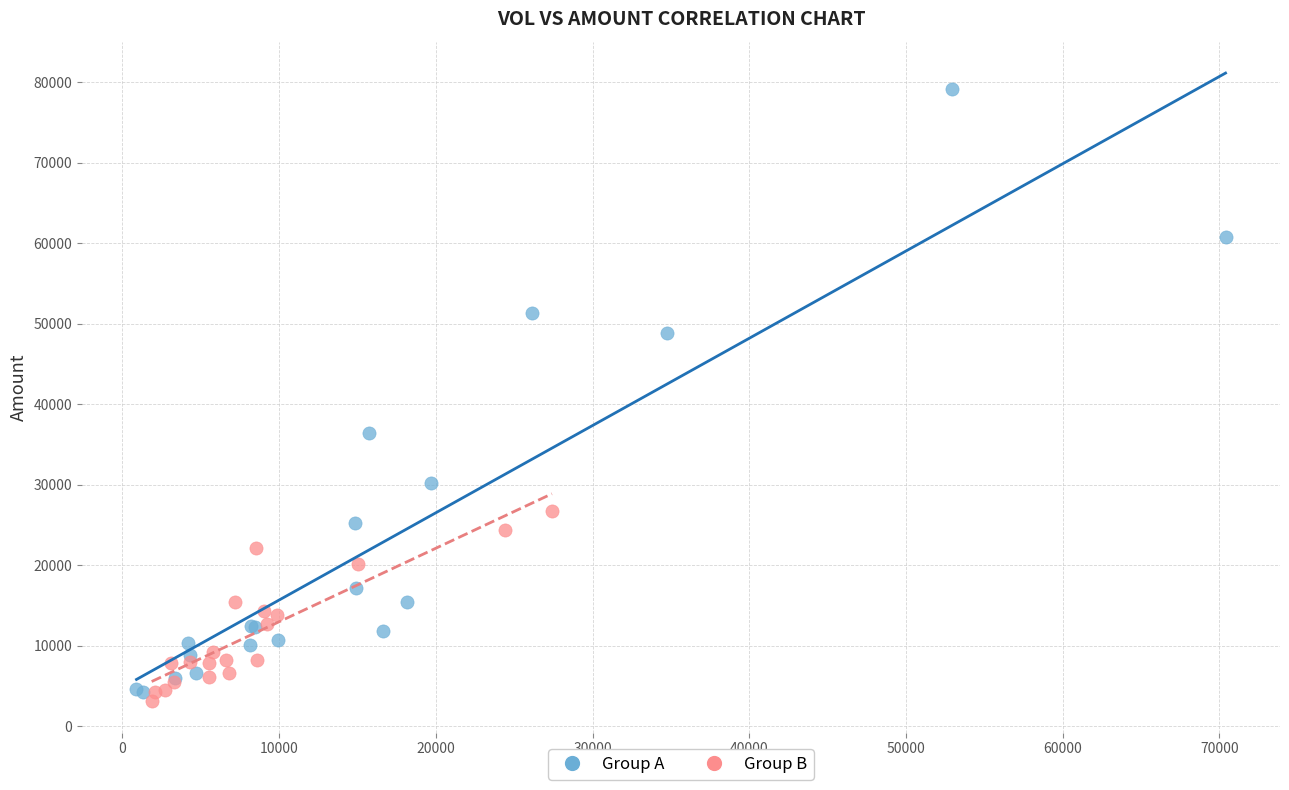

Which series reaches the maximum Y coordinate?

Group A